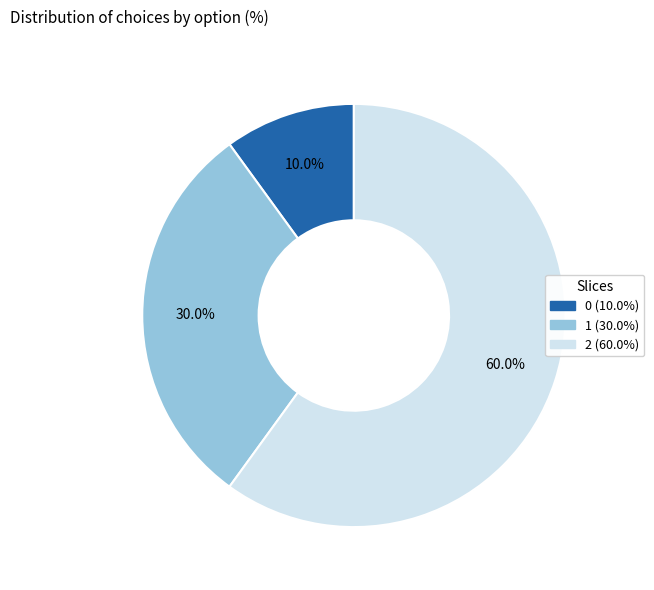

To the nearest percent, what percentage of the pie is 1?

30%